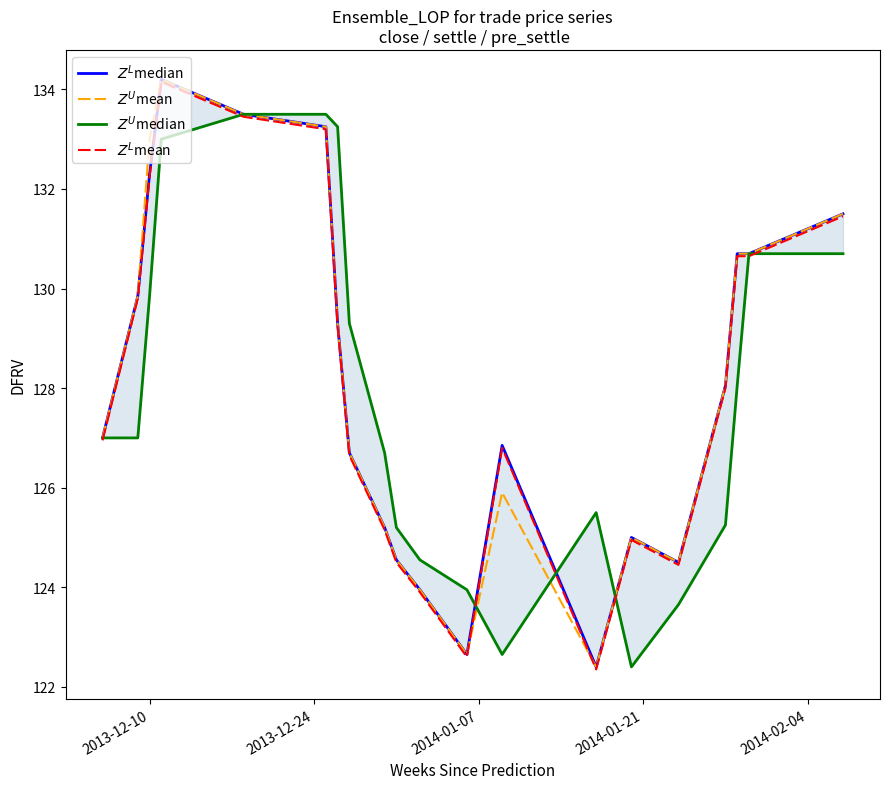

What is the minimum value for $Z^U$median?

122.4